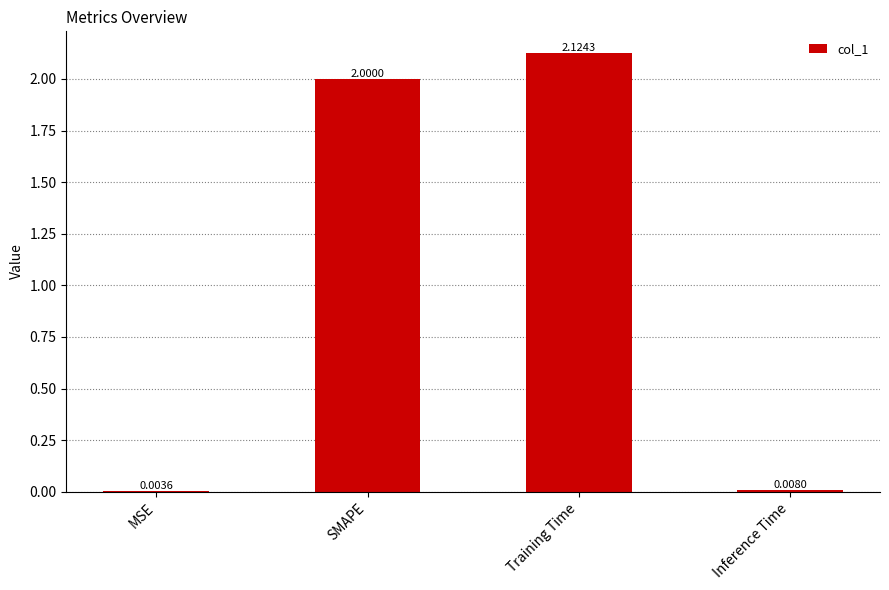

What is the sum of the values at Inference Time and SMAPE?

2.0